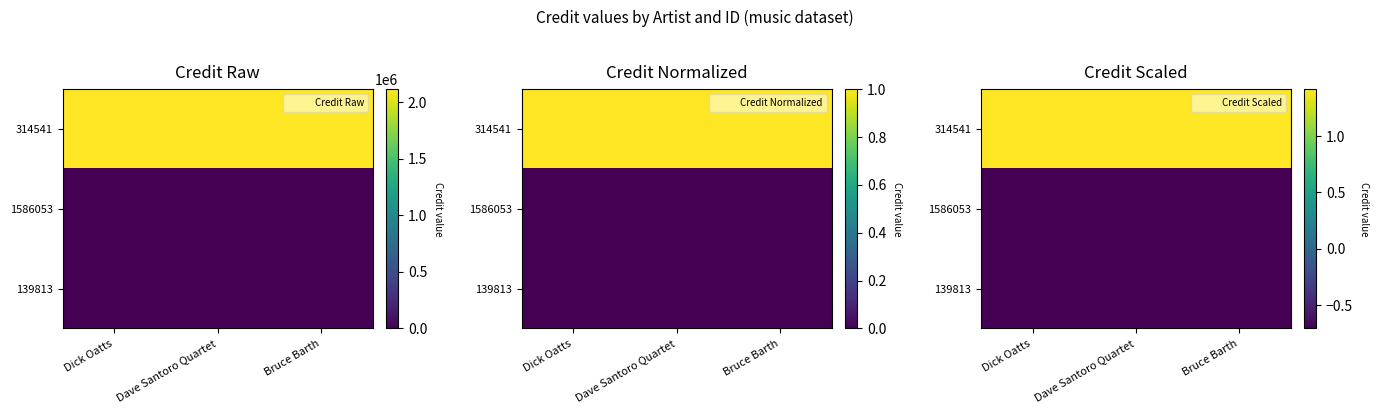

Rank the categories by 139813 value from lowest to highest.

Dick Oatts, Dave Santoro Quartet, Bruce Barth